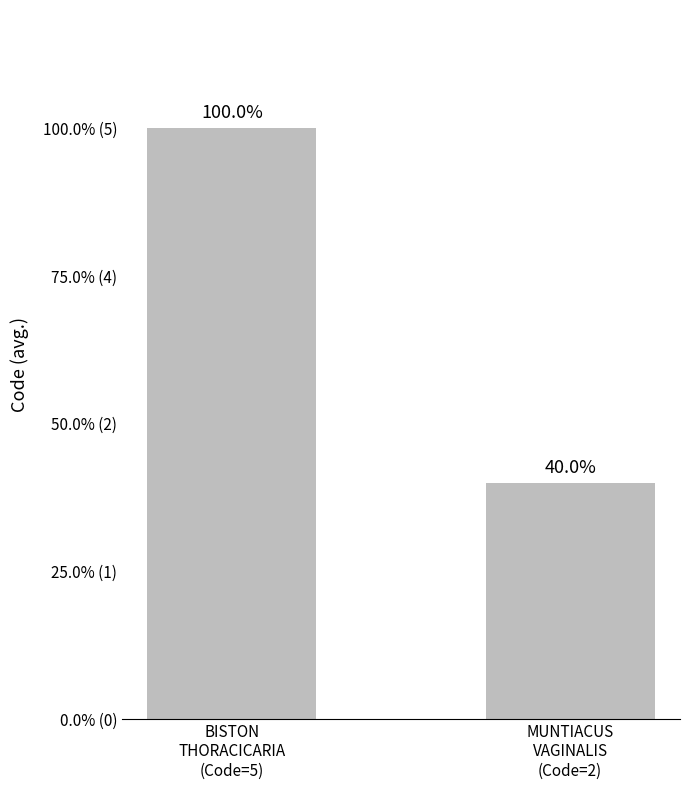

How many values are between 2 and 5?

2